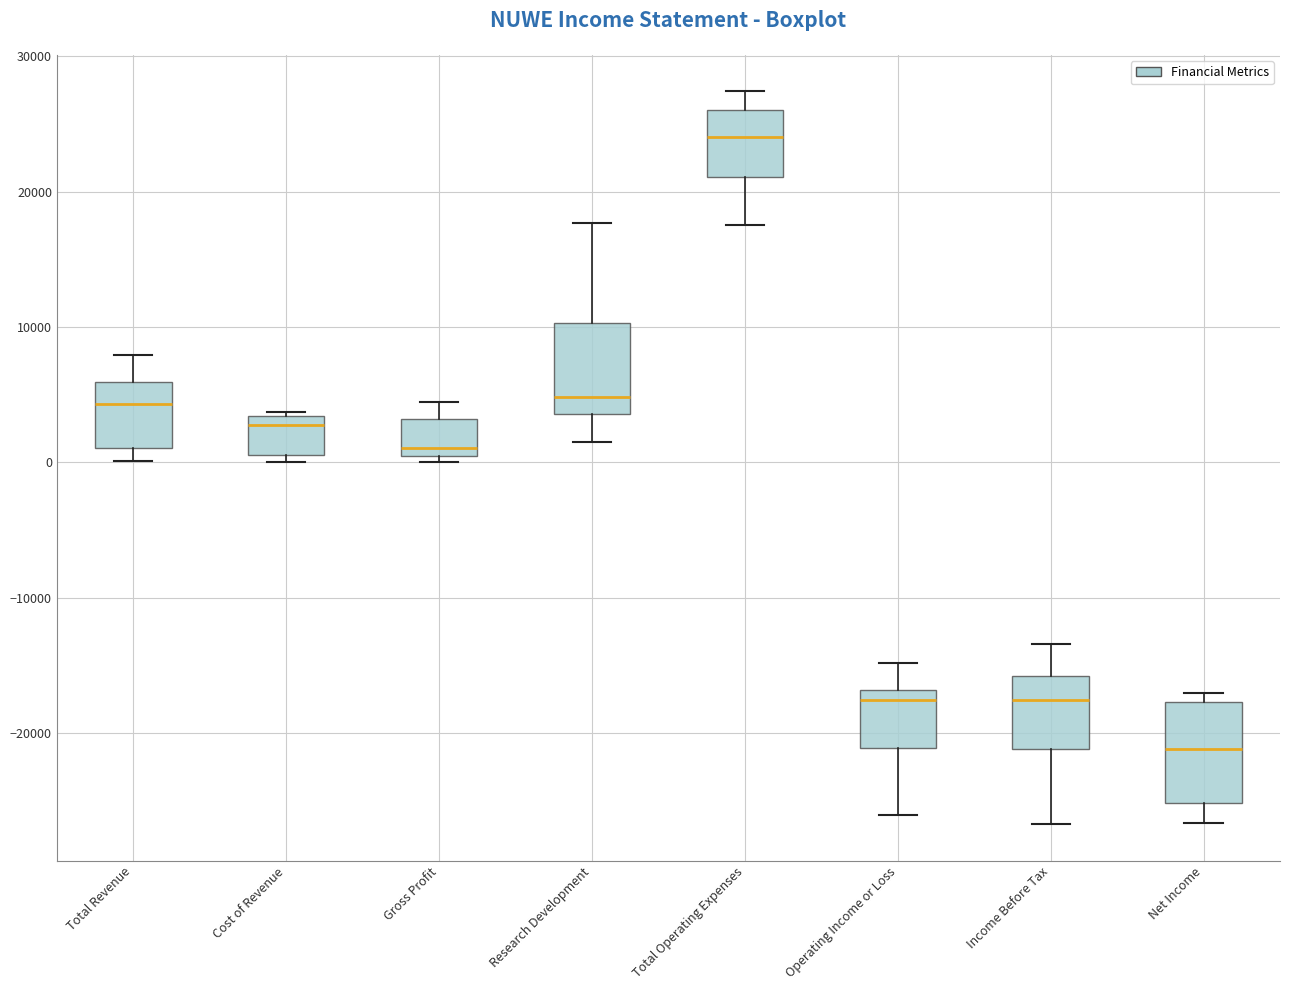

Reading left to right, read every box against the y-axis: the position of its median line, the range the box covers, and the ends of its whiskers. The values are not printed on the chart, so give them approximately, as read against the axis.

Total Revenue: median 4000, box 1000 to 6000, whiskers 0 to 8000
Cost of Revenue: median 3000 (just below the box's upper edge), box 1000 to 3000, whiskers 0 to 4000
Gross Profit: median 1000, box 0 to 3000, whiskers 0 (just below the box's lower edge) to 5000
Research Development: median 5000, box 4000 to 10000, whiskers 2000 to 18000
Total Operating Expenses: median 24000, box 21000 to 26000, whiskers 18000 to 27000
Operating Income or Loss: median -18000, box -21000 to -17000, whiskers -26000 to -15000
Income Before Tax: median -18000, box -21000 to -16000, whiskers -27000 to -13000
Net Income: median -21000, box -25000 to -18000, whiskers -27000 to -17000